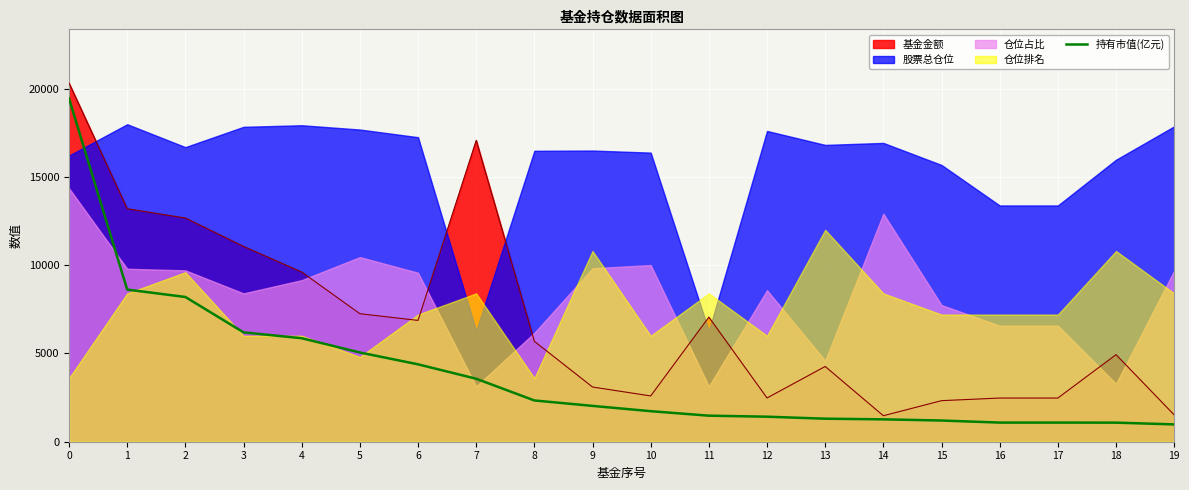

Count the number of values greater than 2029.

10